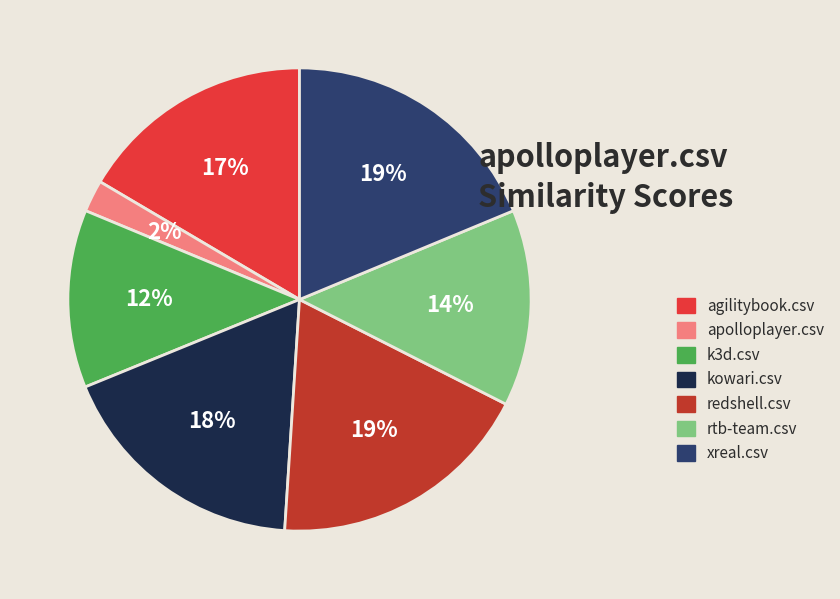

To the nearest percent, what portion does kowari.csv represent?

18%